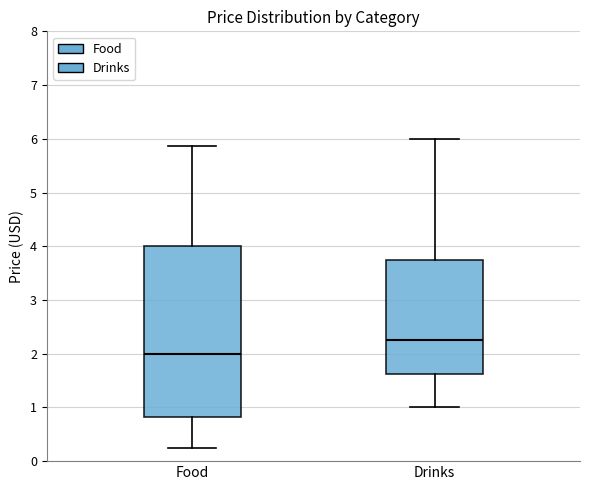

Reading left to right, read every box against the y-axis: the position of its median line, the range the box covers, and the ends of its whiskers. The values are not printed on the chart, so give them approximately, as read against the axis.

Food: median 2.0, box 0.8 to 4.0, whiskers 0.3 to 5.9
Drinks: median 2.3, box 1.6 to 3.8, whiskers 1.0 to 6.0